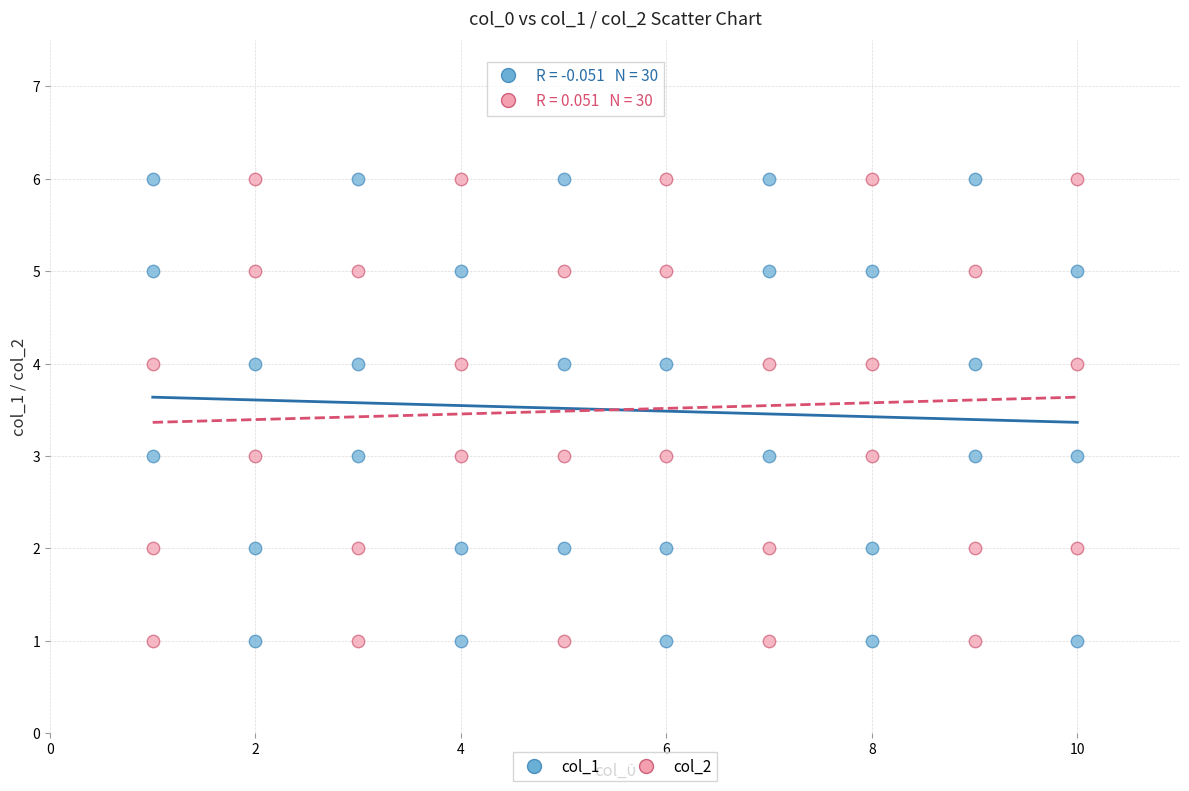

What is the X range (max minus min) for the scatter plot?

9